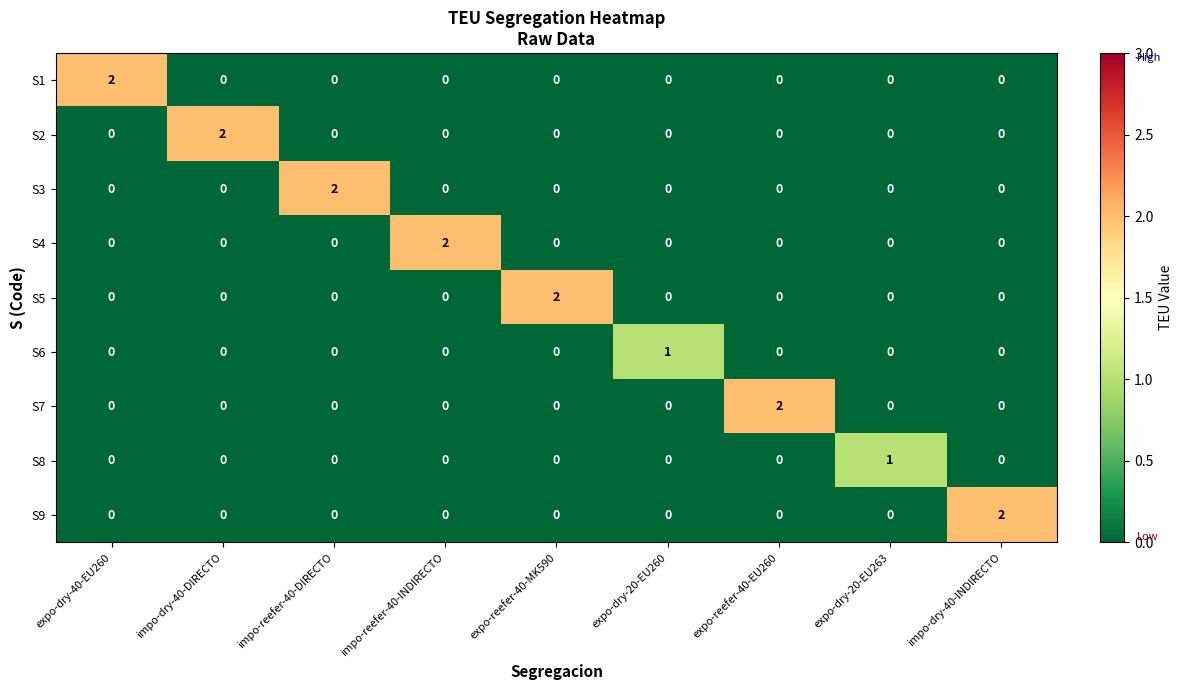

At how many categories does at least one series exceed 0?

9